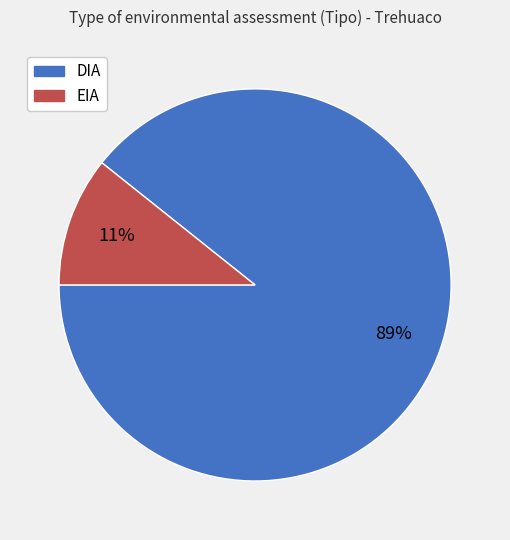

To the nearest percent, what is the average slice percentage?

50%